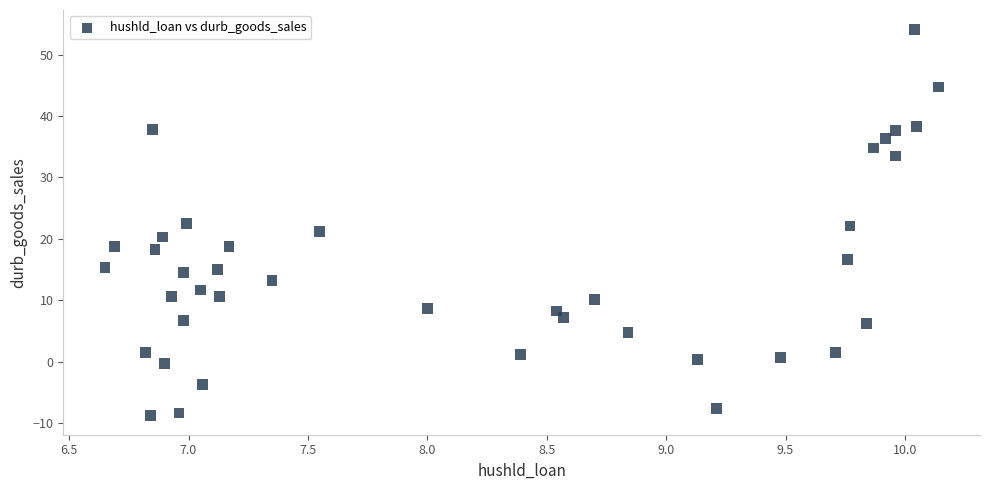

What is the range of X values (max minus min)?

3.5